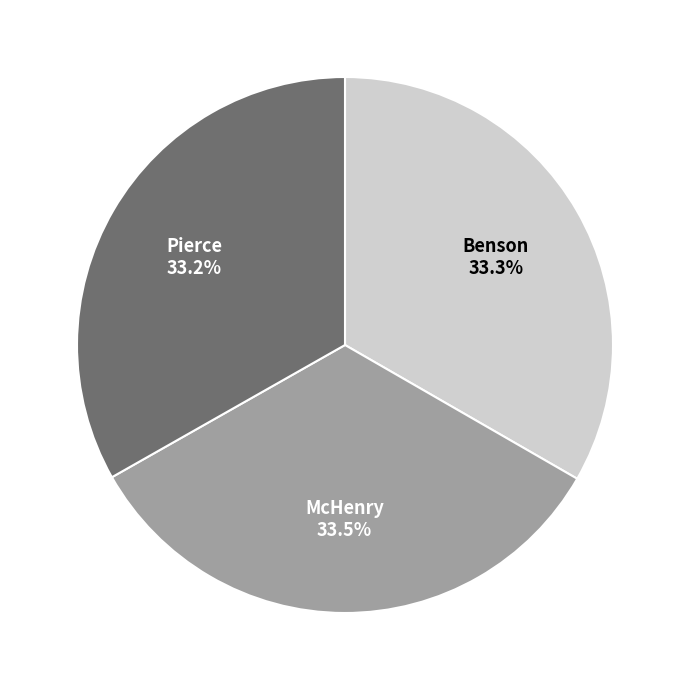

Is the sum of McHenry and Pierce greater than half?

Yes